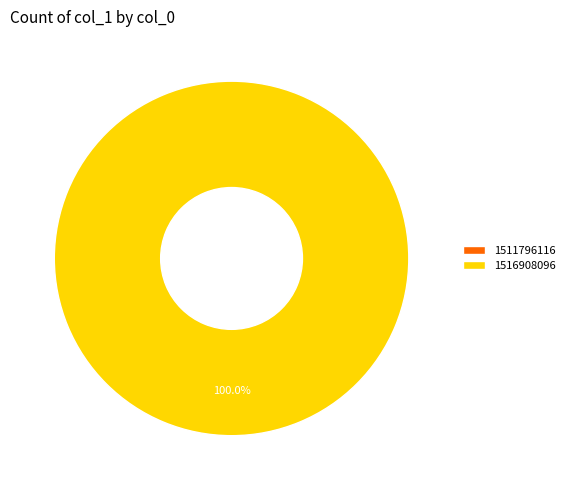

True or false: 1511796116 accounts for 13% of the total.

False